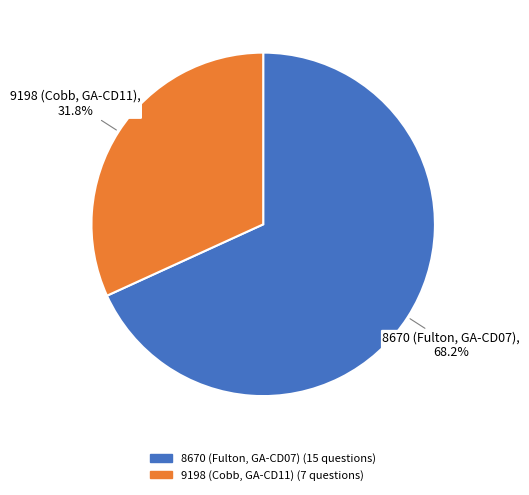

How many segments does this pie chart have?

2